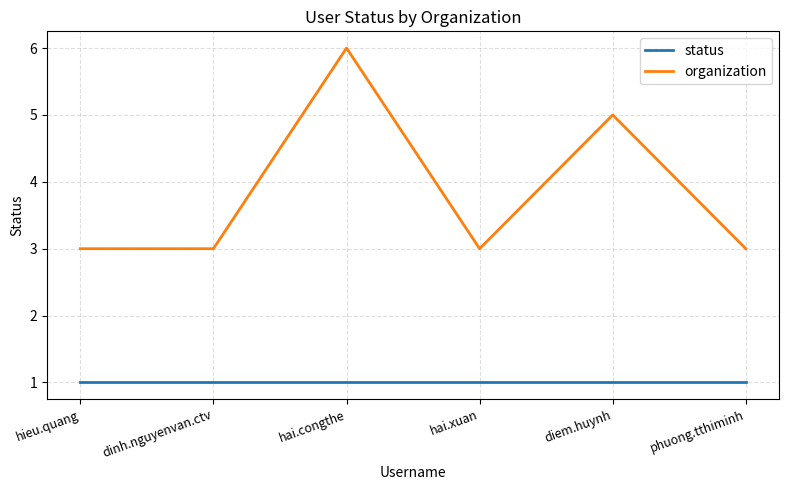

Reading left to right, what are all the values shown in this chart?

status: 1	1	1	1	1	1
organization: 3	3	6	3	5	3